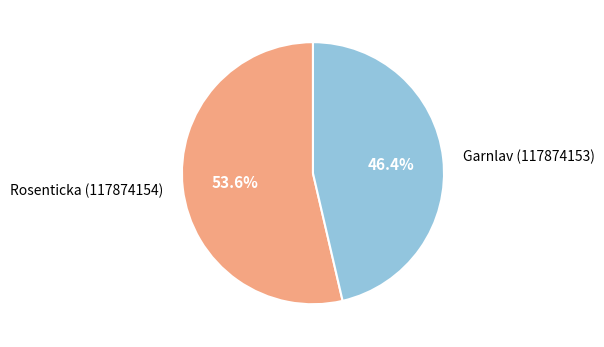

Count the number of slices in the pie.

2